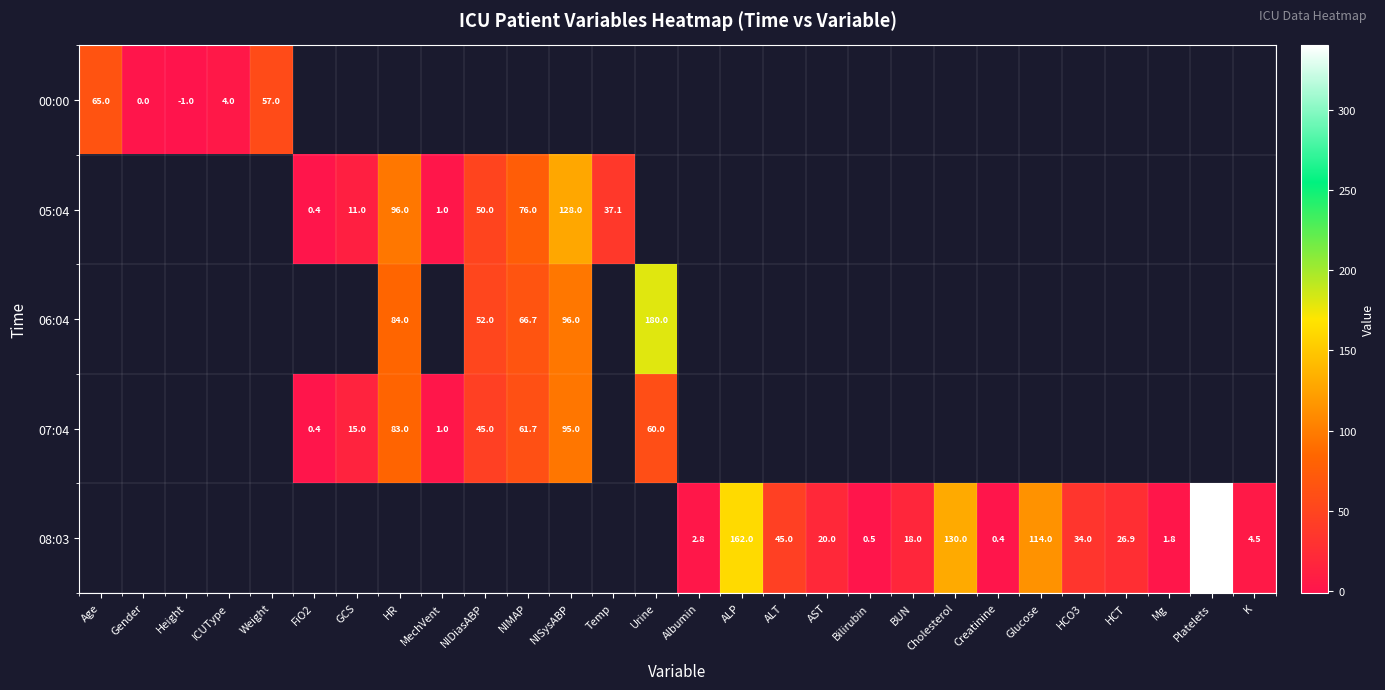

Which label corresponds to the largest value in the chart?

Platelets